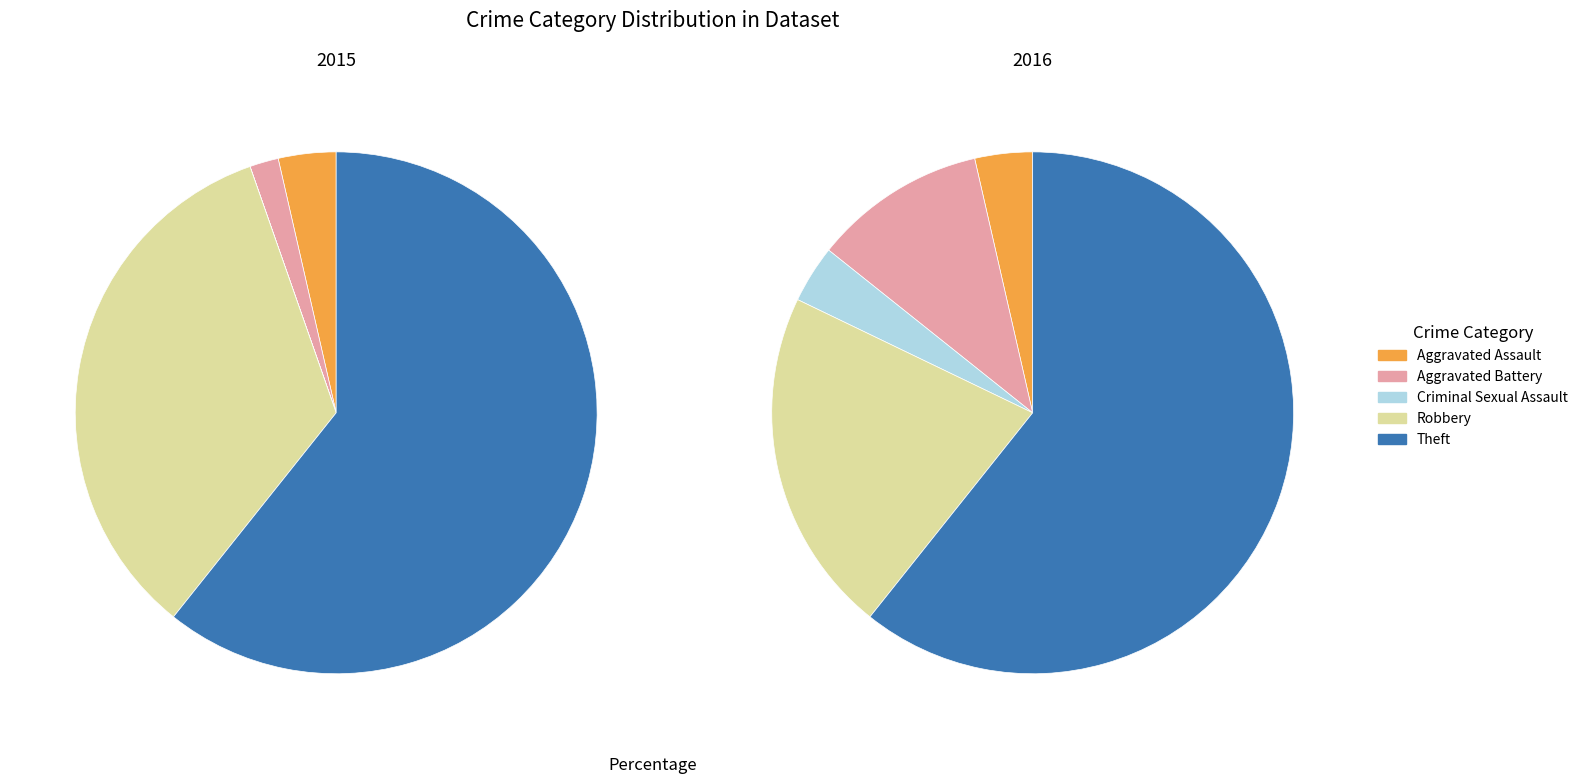

Is it true that Theft is 61% of the pie?

True